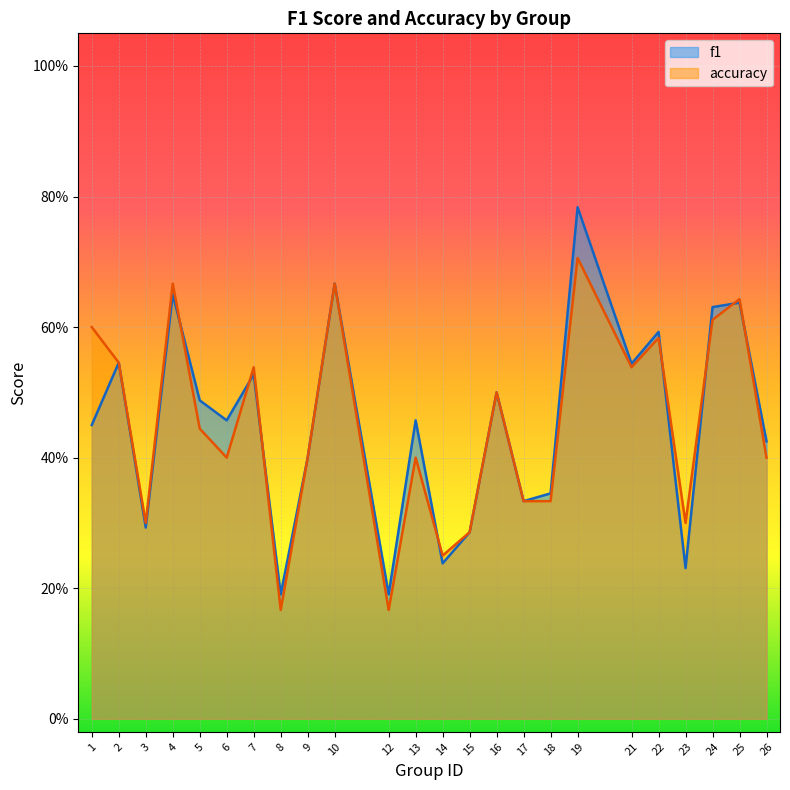

True or false: accuracy and f1 intersect in this chart.

True